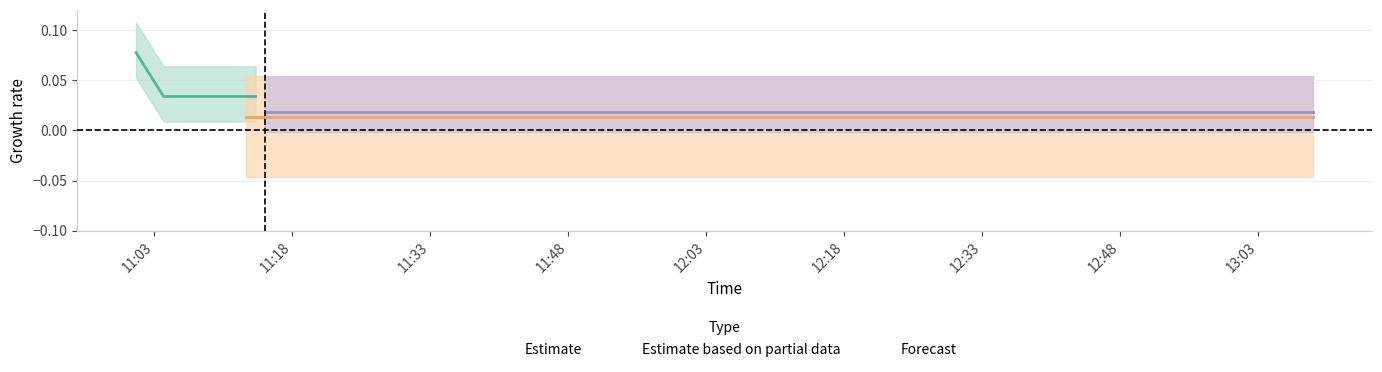

Rank the categories by Forecast value from lowest to highest.

2019-01-07 11:04:00, 2019-01-07 11:06:00, 2019-01-07 11:13:00, 2019-01-07 11:14:00, 2019-01-07 11:15:00, 2019-01-07 13:09:00, 2019-01-07 11:01:00